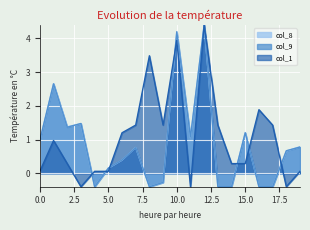

How many lines are shown in the chart?

3